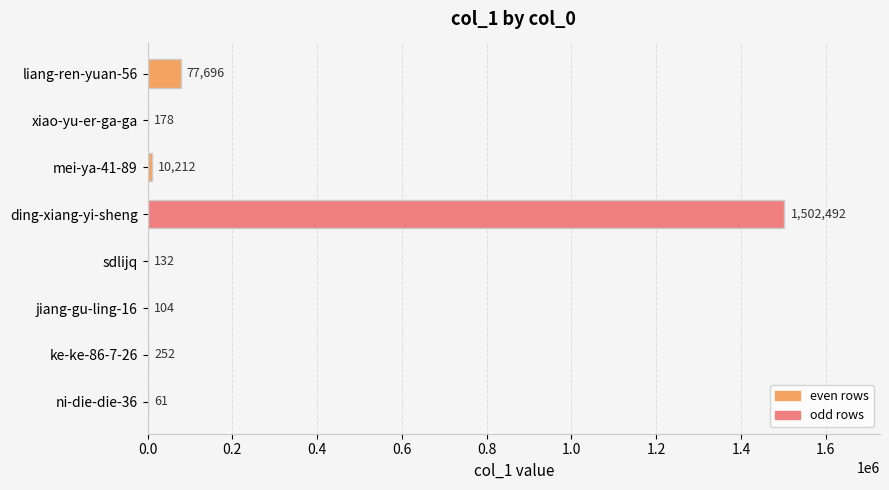

Which label corresponds to the largest value in the chart?

ding-xiang-yi-sheng